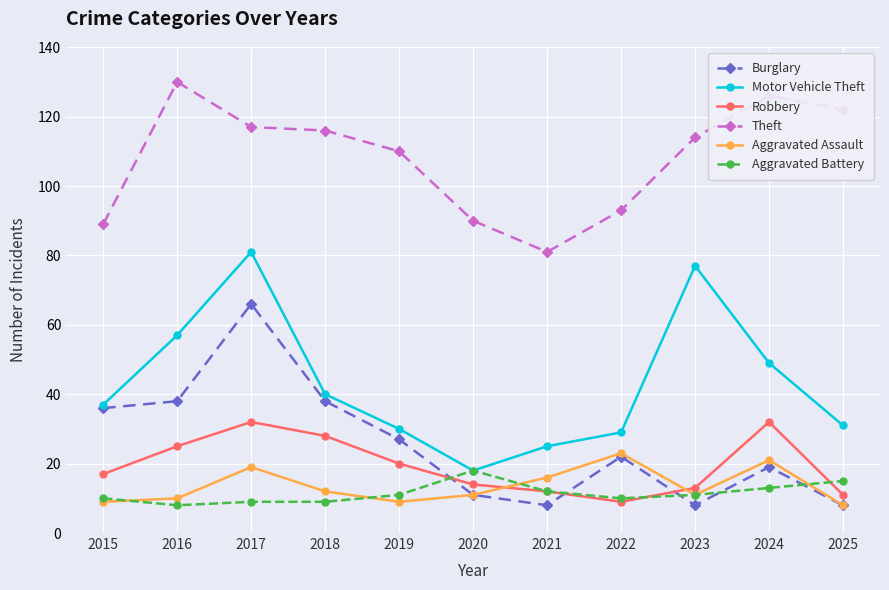

Where is the first local minimum for Burglary?

2021